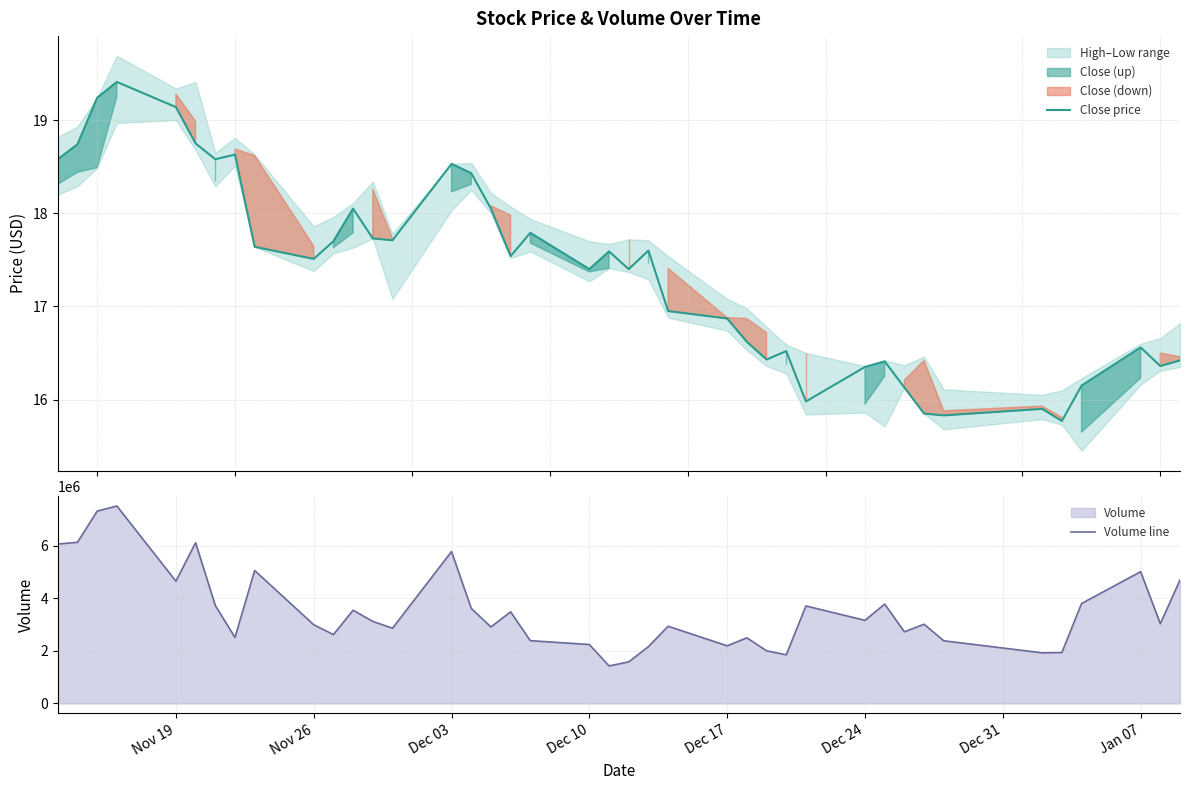

What position from the right is Dec 17?

16